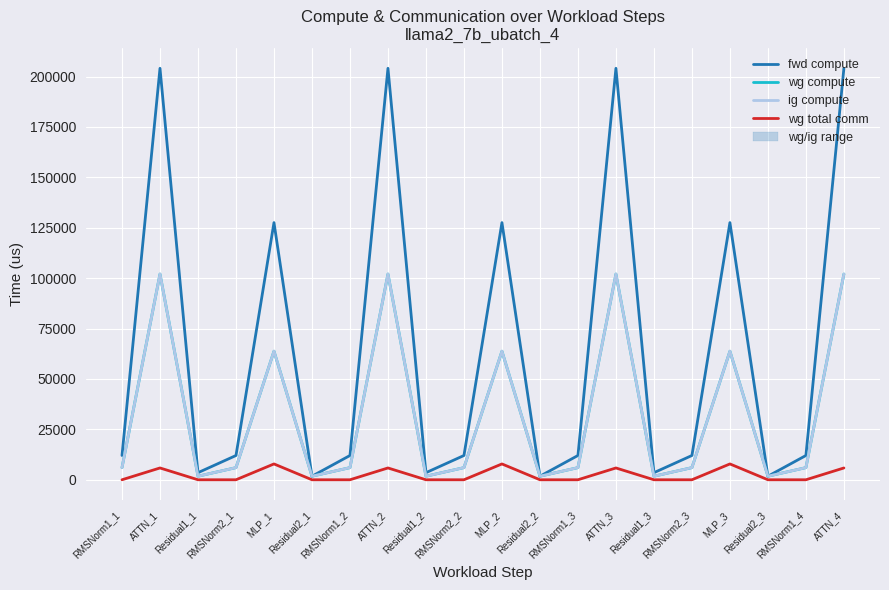

True or false: fwd compute and wg total comm intersect in this chart.

False